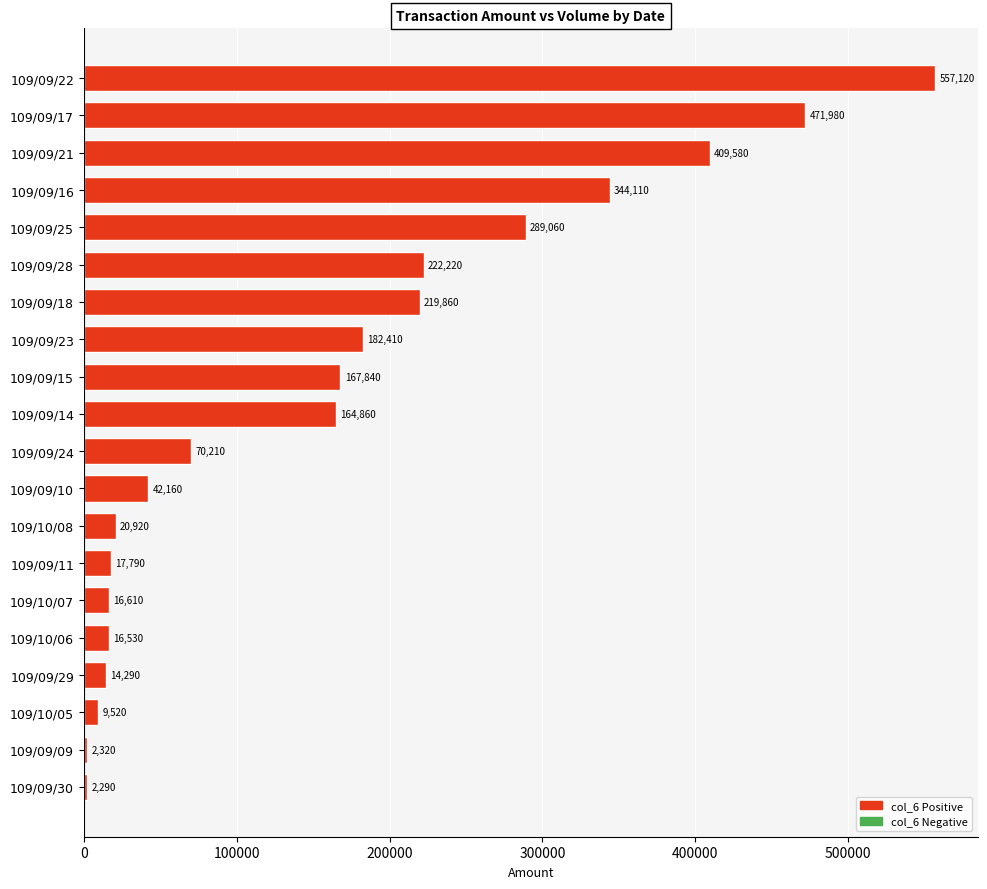

Approximately how many times larger is the value at 109/09/10 compared to 109/09/09?

18.2